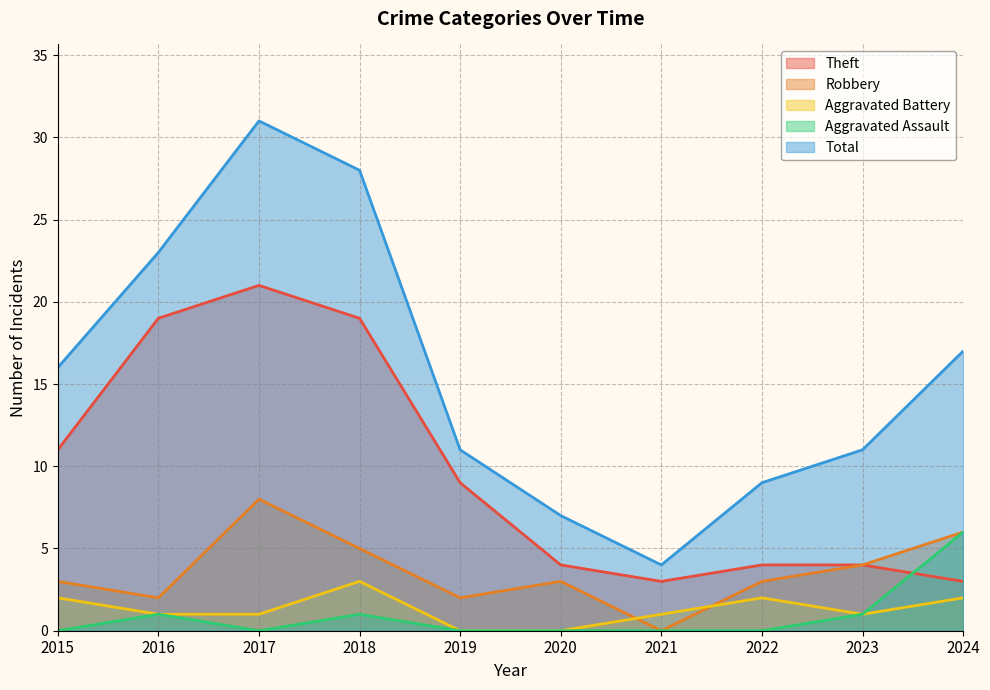

True or false: Aggravated Battery has more than 2 points higher than both neighbors.

False